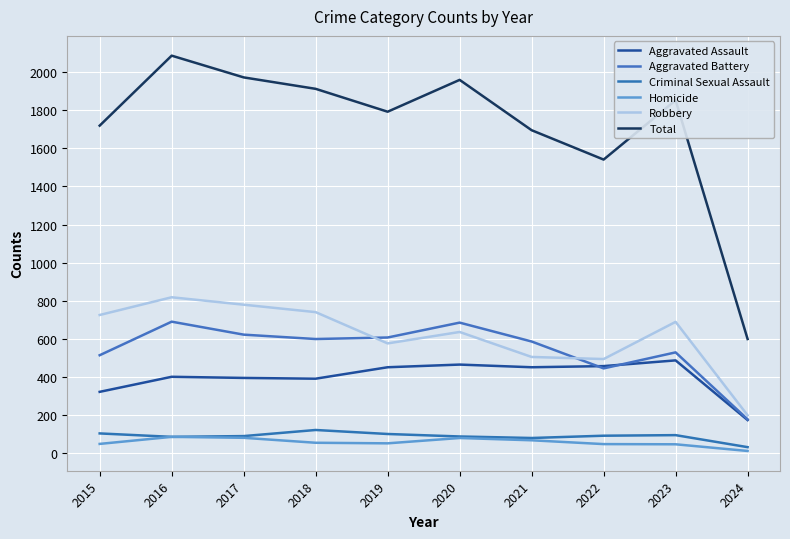

What is the approximate value of Total at 2017?

1972